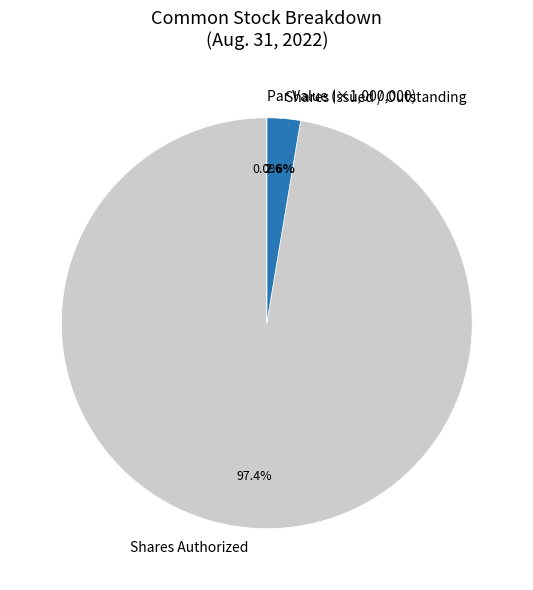

Between Shares Authorized and Shares Issued / Outstanding, which is larger?

Shares Authorized